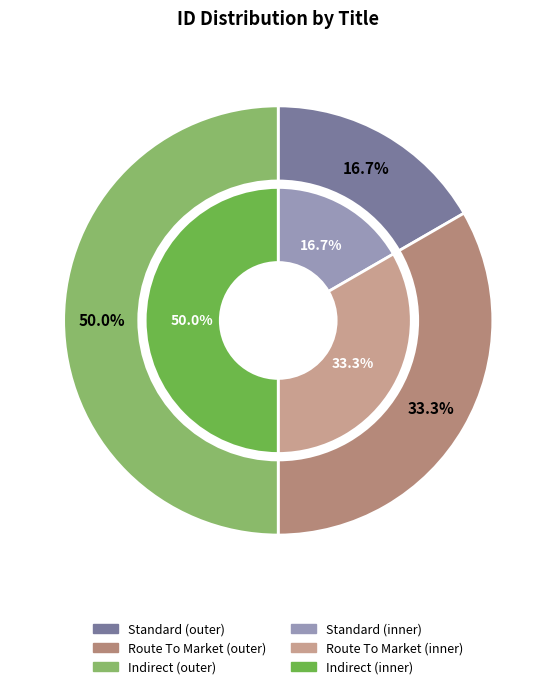

Between Indirect and Route To Market, which is larger?

Indirect